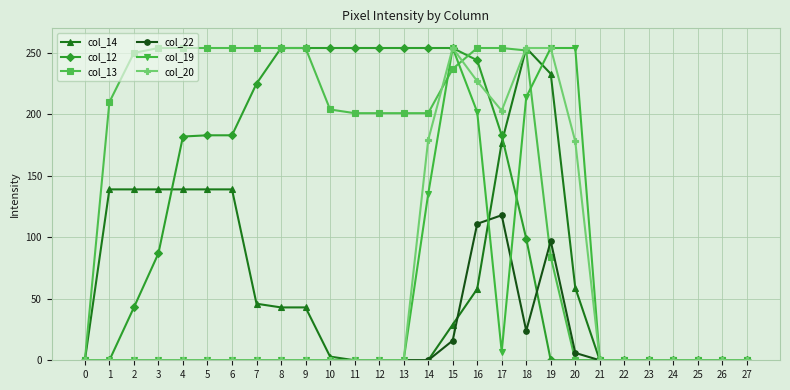

The value of col_14 at 14 is 86. True or false?

False